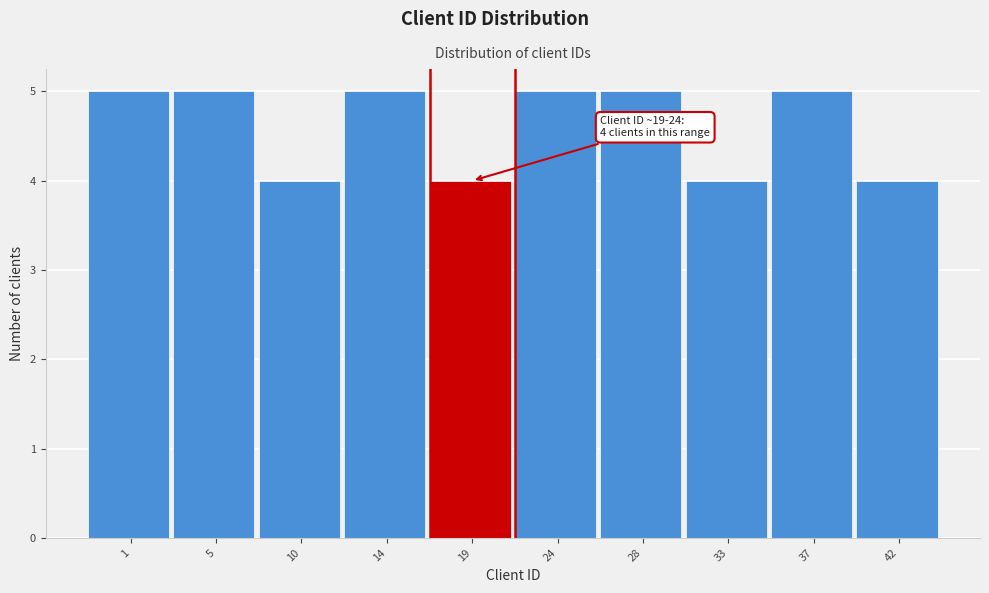

Reading left to right, what are all the values shown in this chart?

1=5	5=5	10=4	14=5	19=4	24=5	28=5	33=4	37=5	42=4